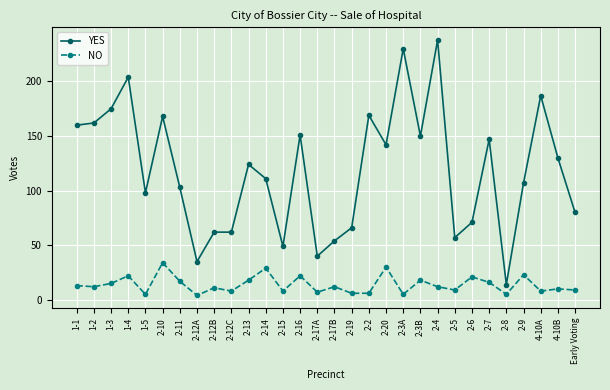

Which series has the widest spread of values?

YES